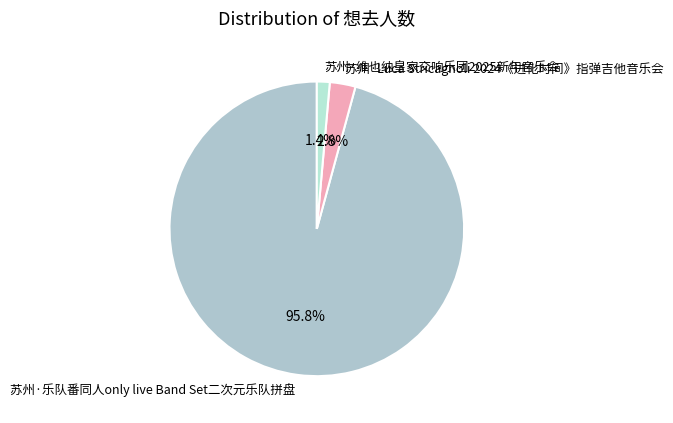

Rank the categories by value from highest to lowest.

苏州·乐队番同人only live Band Set二次元乐队拼盘, 苏州·Luca Stricagnoli 2024《进化时间》指弹吉他音乐会, 苏州·维也纳皇家交响乐团2025新年音乐会